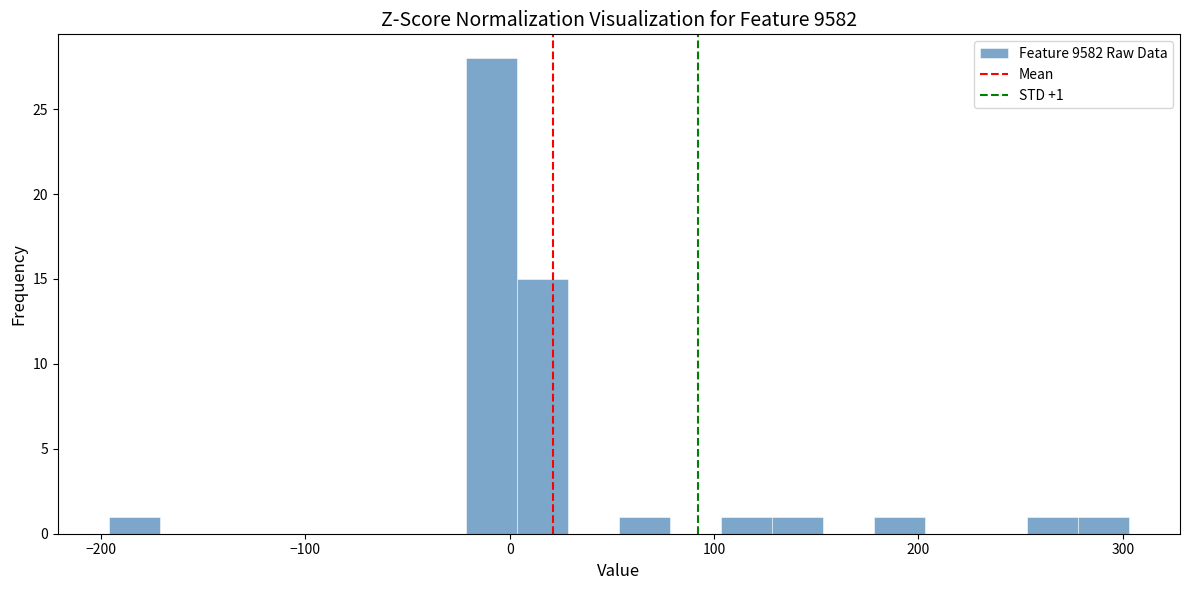

Read against the x-axis, roughly where is the centre of the tallest bar?

-10